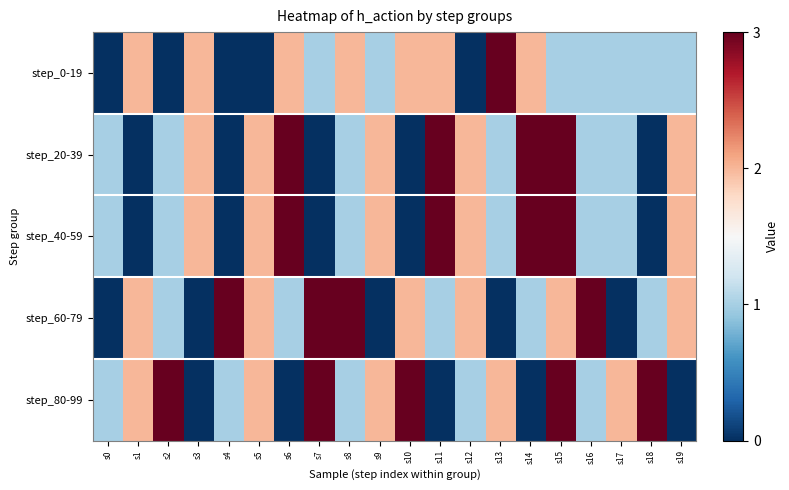

Which label corresponds to the smallest value in the chart?

s0